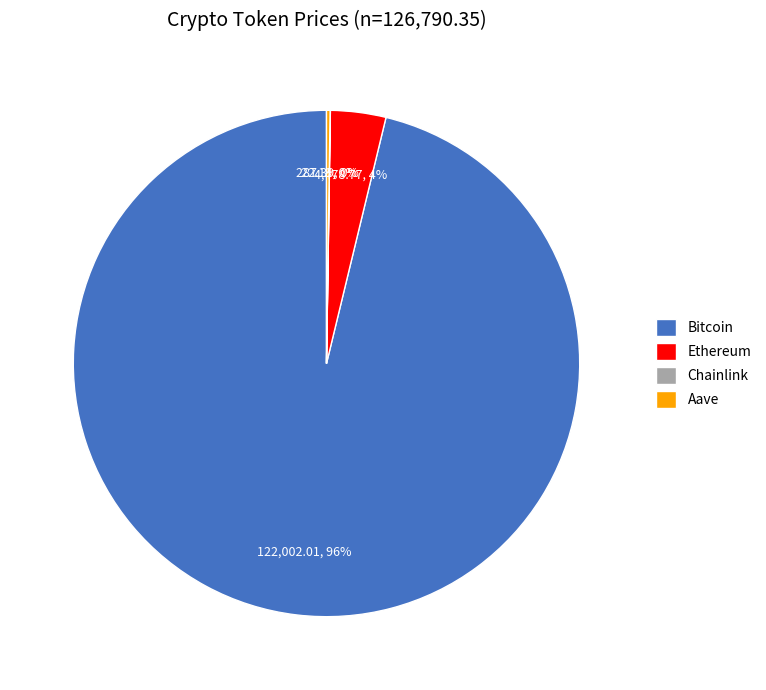

Which category has the biggest portion of the pie?

Bitcoin